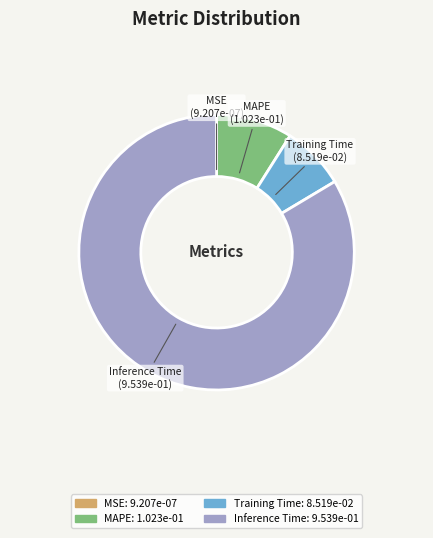

Do Inference Time and Training Time together represent more than half of the pie?

Yes